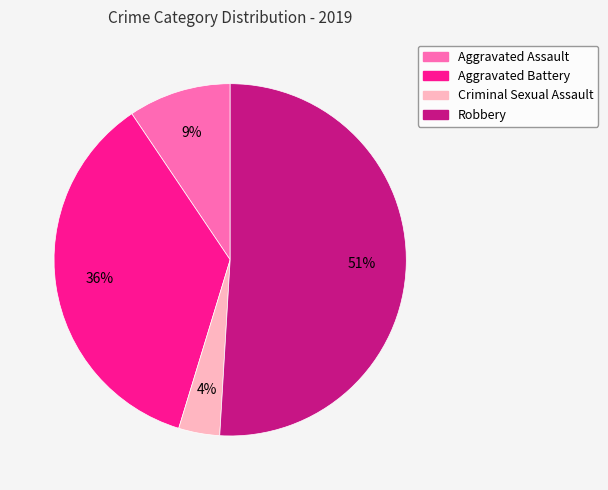

To the nearest percent, what percentage of the pie is Robbery?

51%